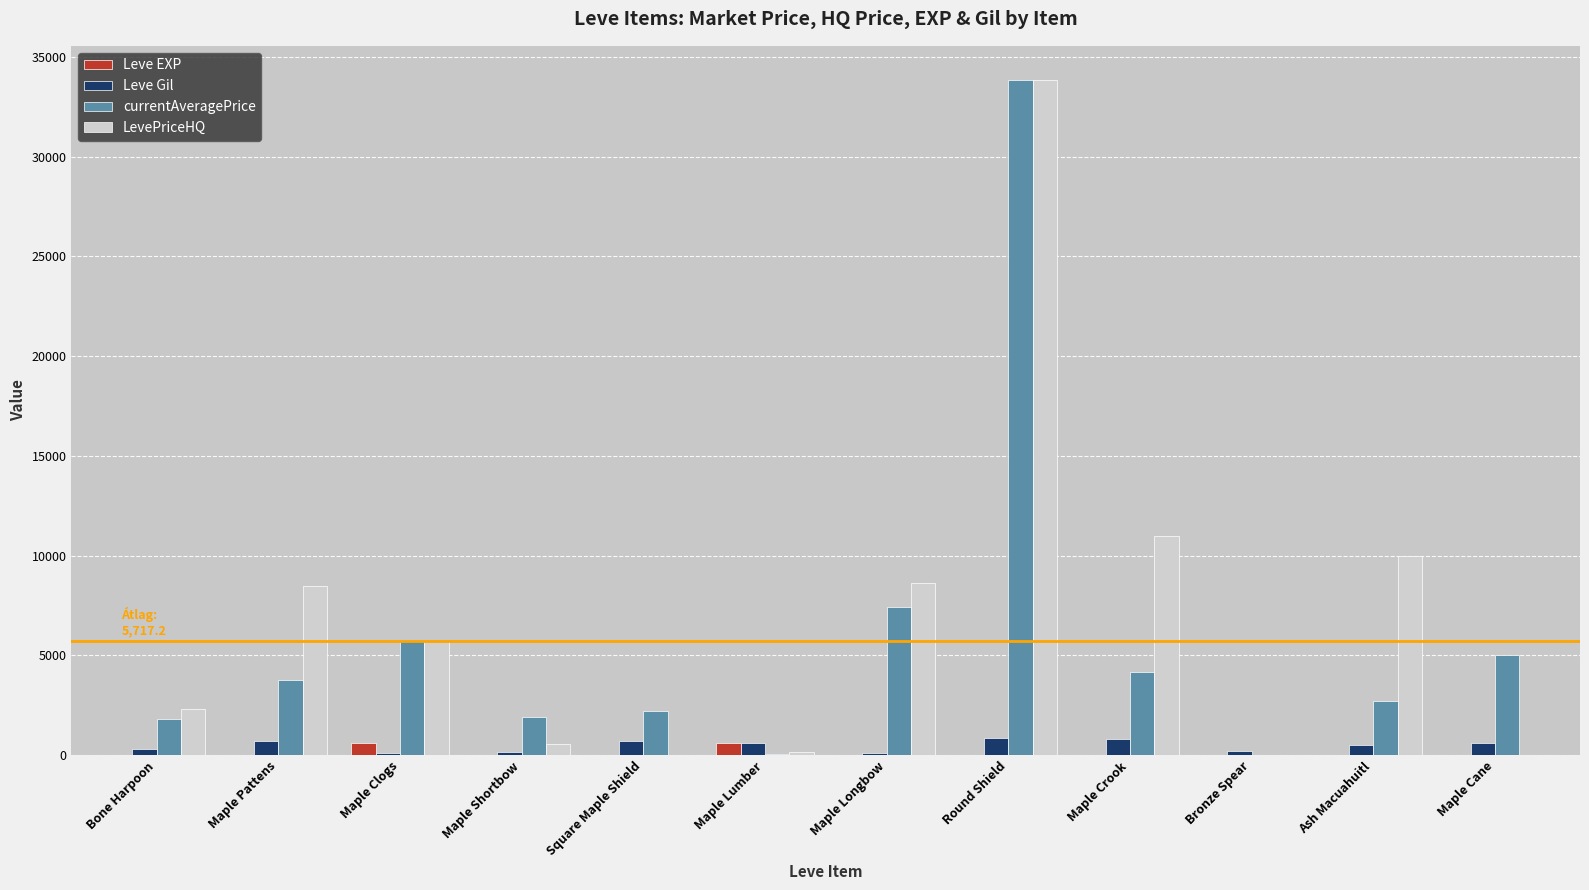

What is the highest value of the Leve Gil series?

840.0